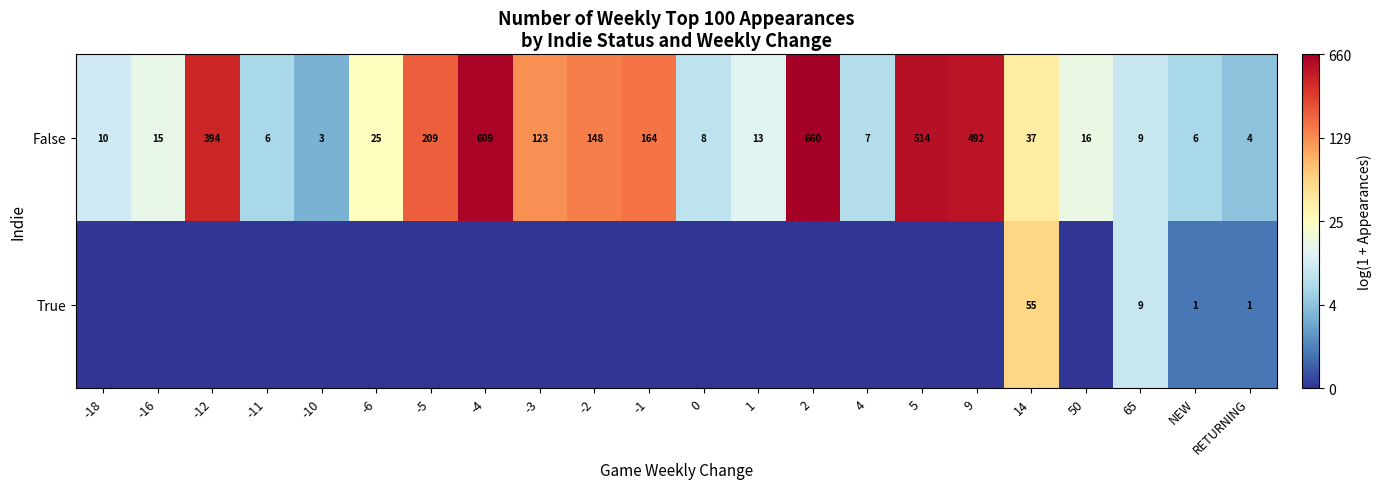

At which category is the sum across all series the highest?

14